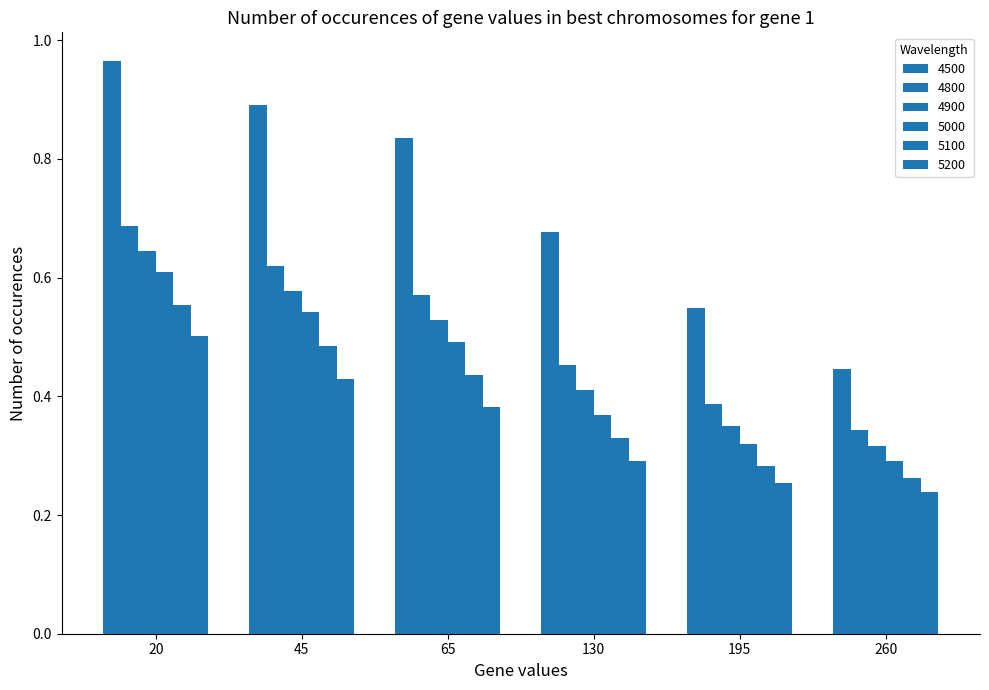

Count the 5200 values in the range 0 to 1.

6